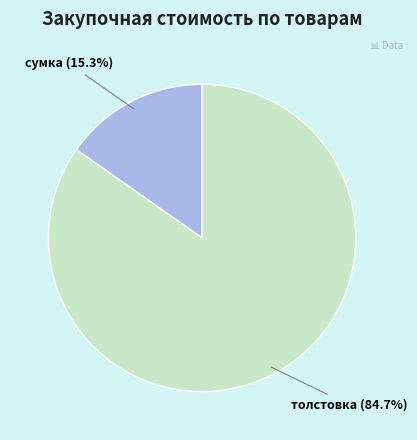

Does any single category account for the majority?

Yes